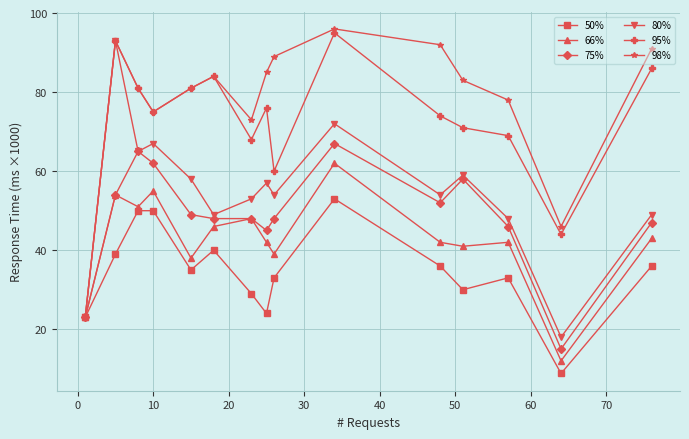

True or false: 50% has more than 2 points higher than both neighbors.

True